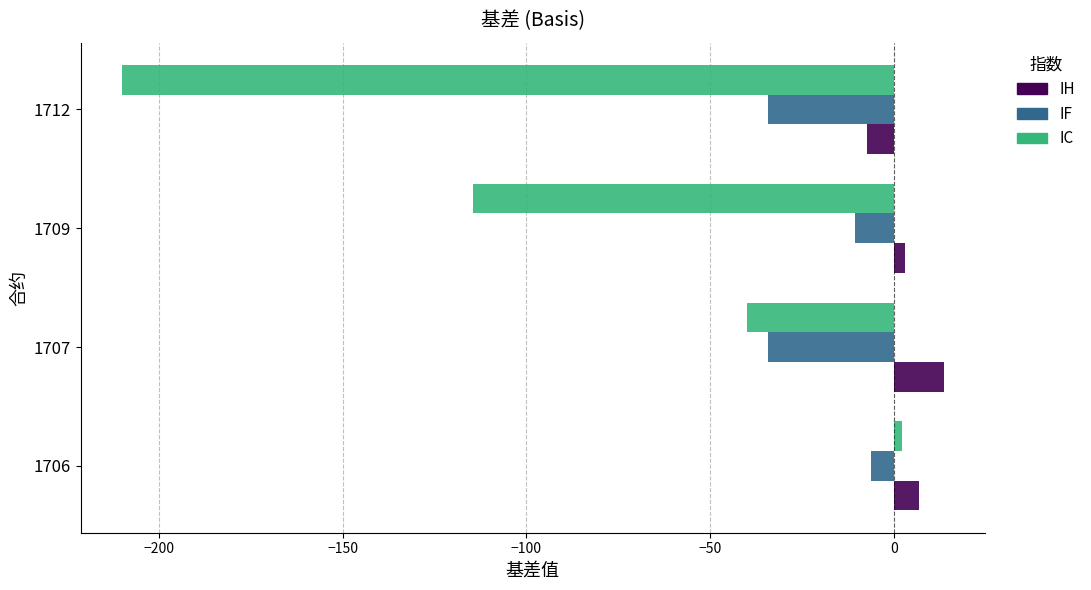

Which category has the highest value in the IH series?

1707